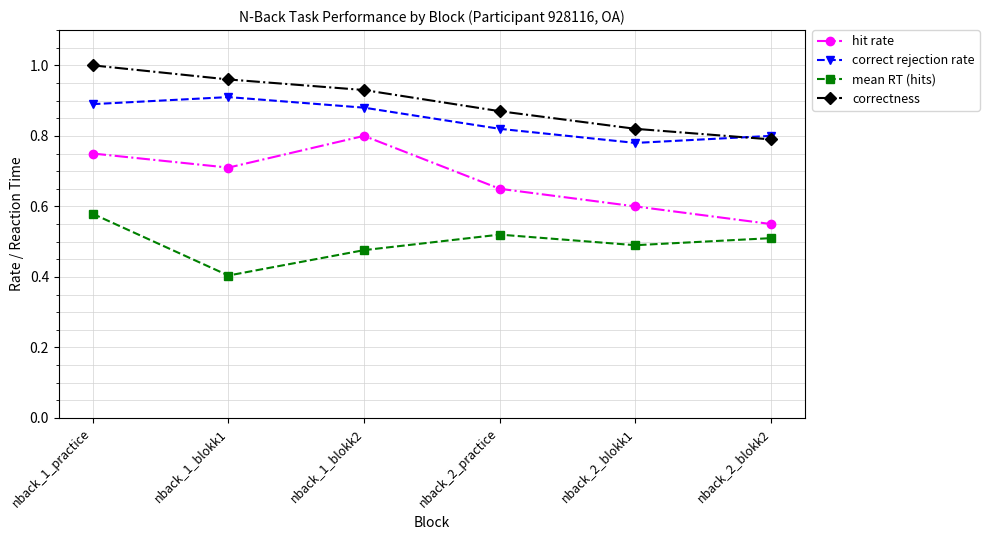

True or false: hit rate and correct rejection rate cross at least once.

False